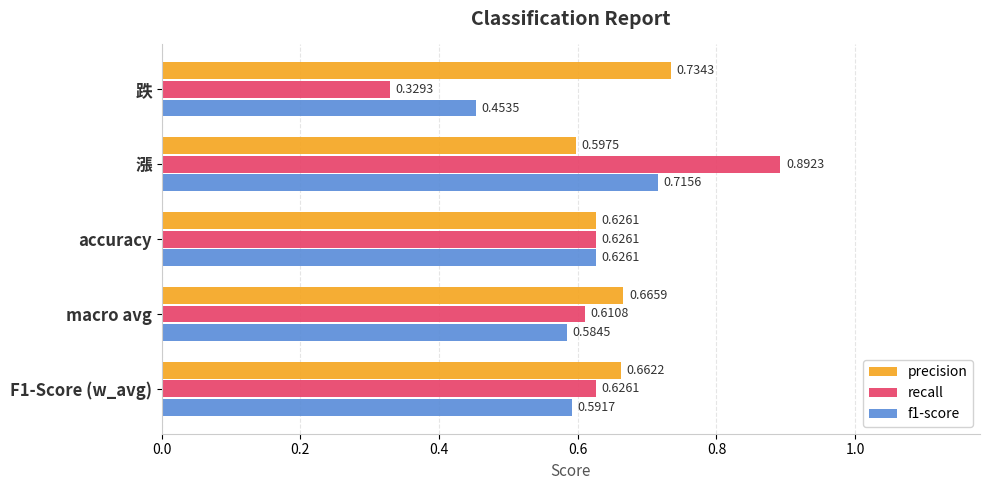

Which series has the widest spread of values?

recall